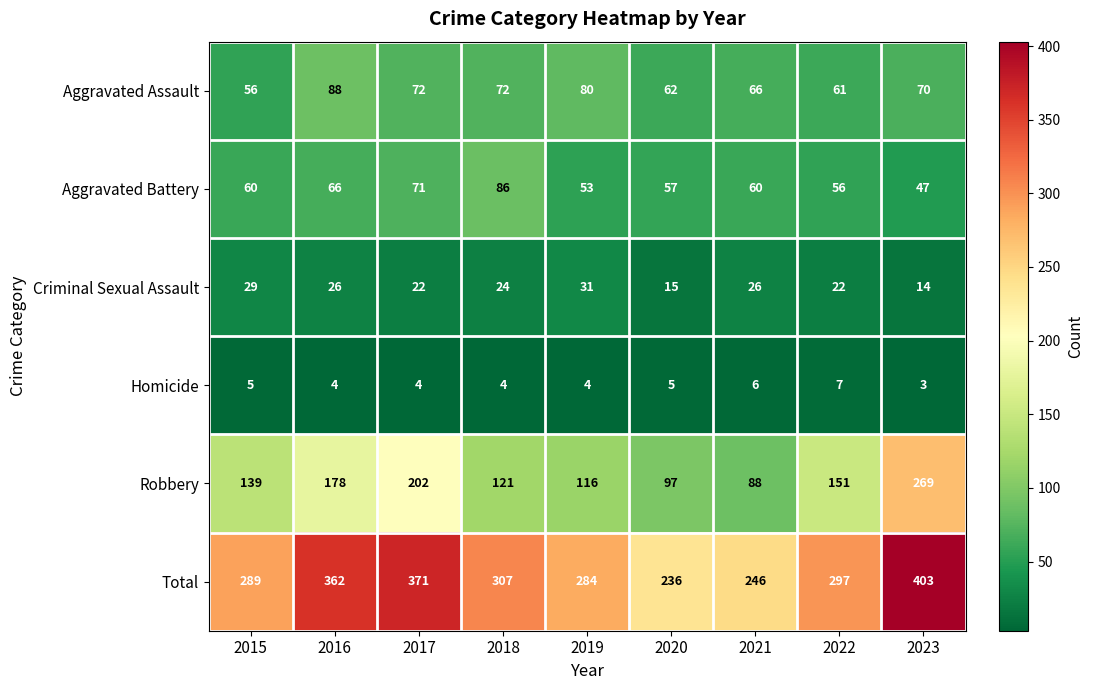

Which label corresponds to the largest value in the chart?

2023